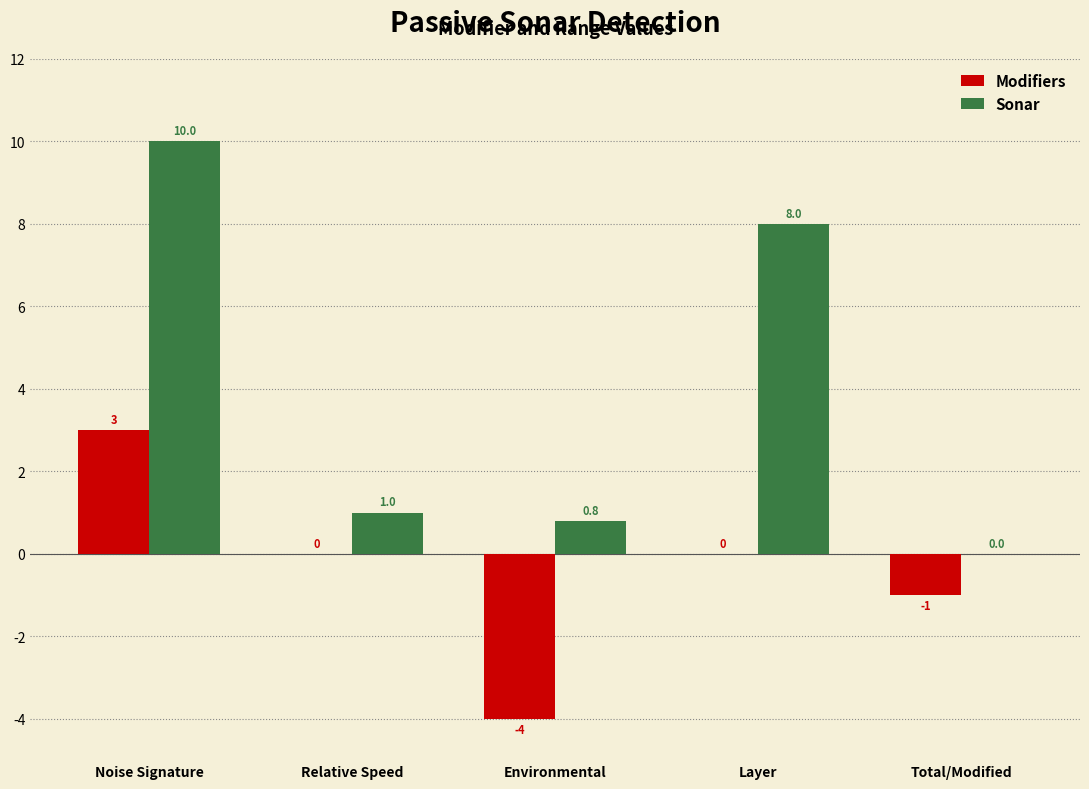

Which series changed the most between Relative Speed and Environmental?

Modifiers